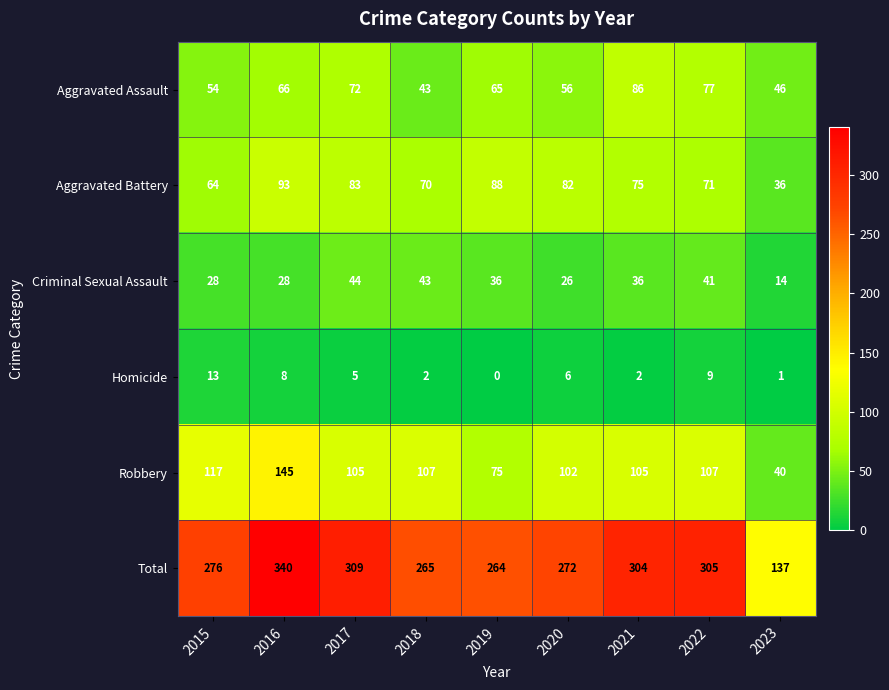

Which category has the lowest value in the Aggravated Battery series?

2023